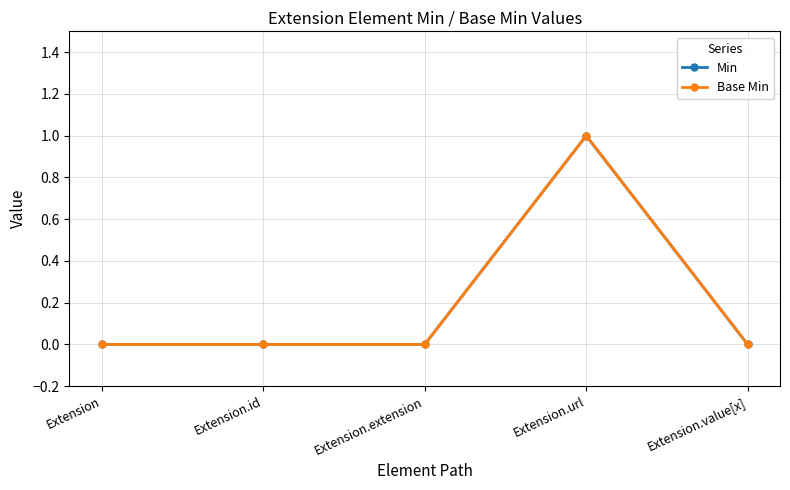

Does the chart have visible grid lines?

Yes